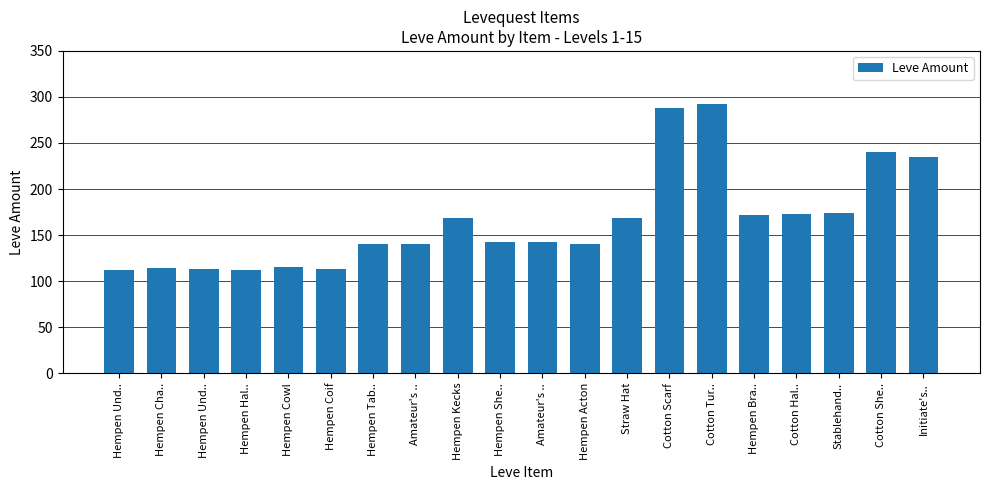

Where is the data nearest to the value 202?

Stablehand..